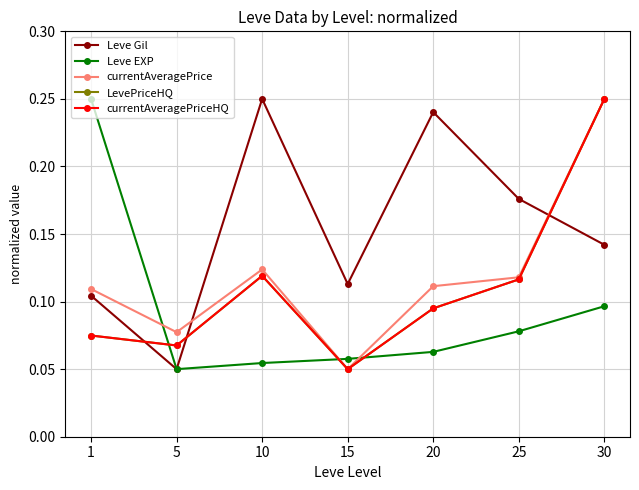

At which label is LevePriceHQ closest to 0?

15